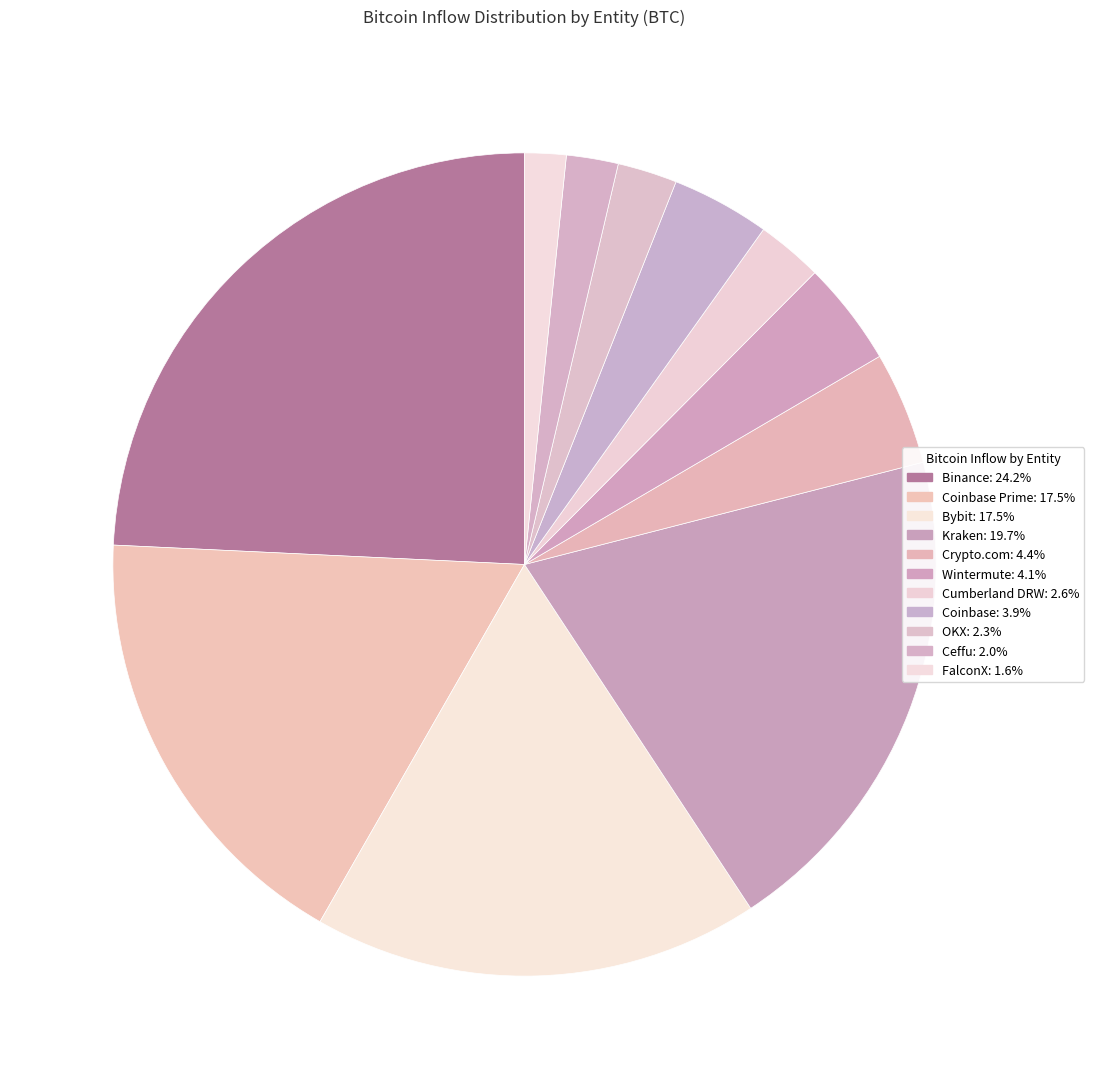

To the nearest percent, what is the average slice percentage?

9%